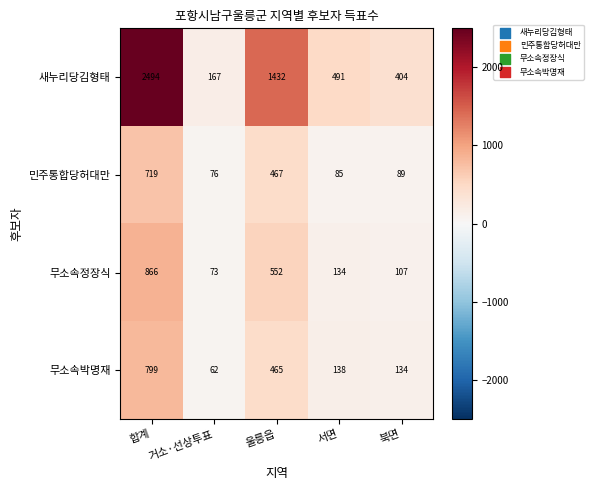

What is the total value across all series at 서면?

848